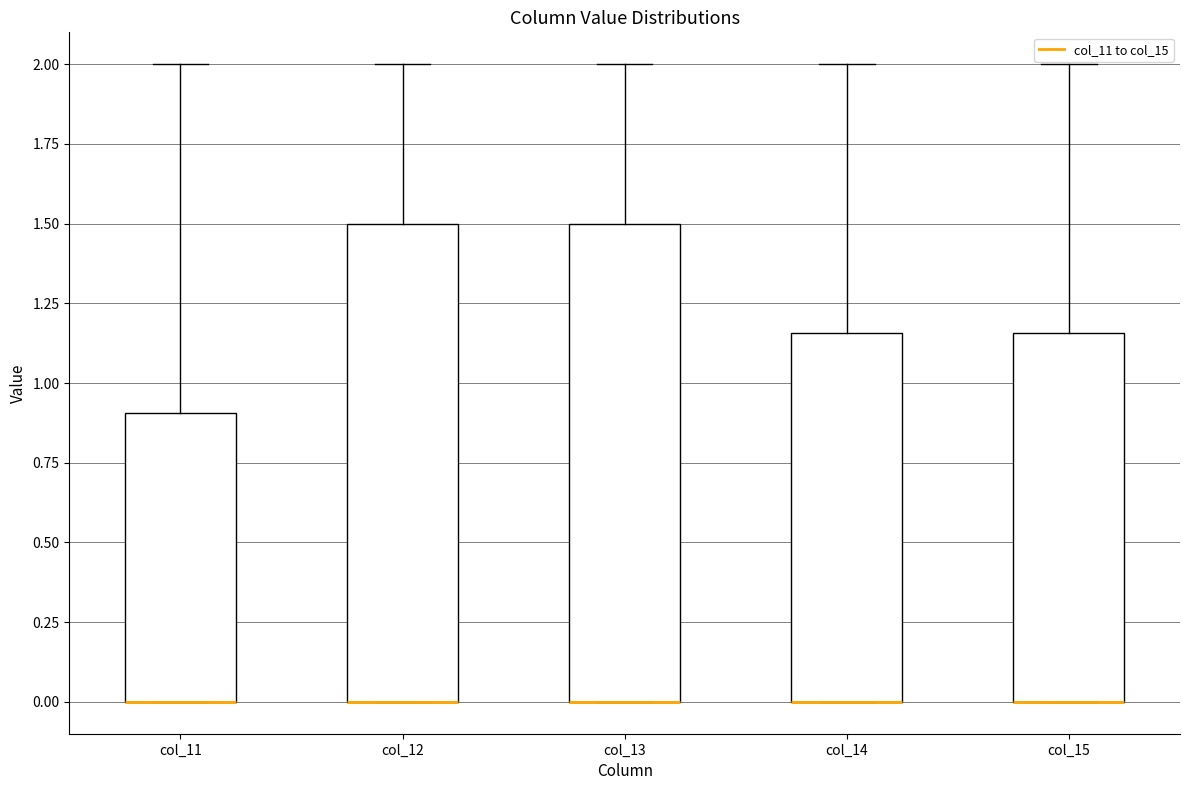

Where does the upper whisker of the box for col_11 end on the y-axis? The values are not printed on the chart, so give them approximately, as read against the axis.

2.00